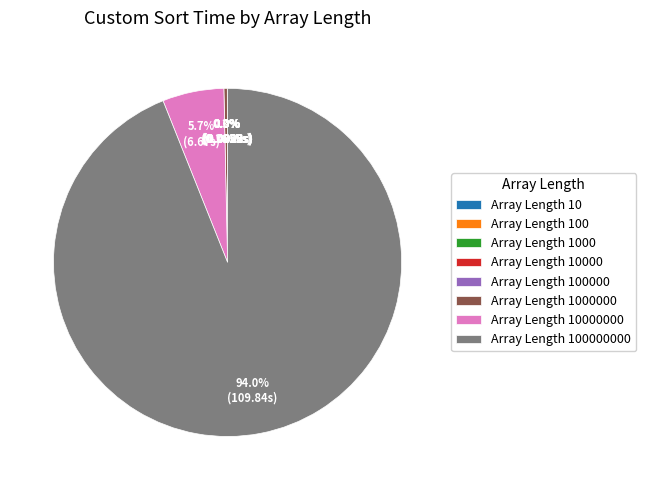

Is there any slice that represents more than half of the pie?

Yes